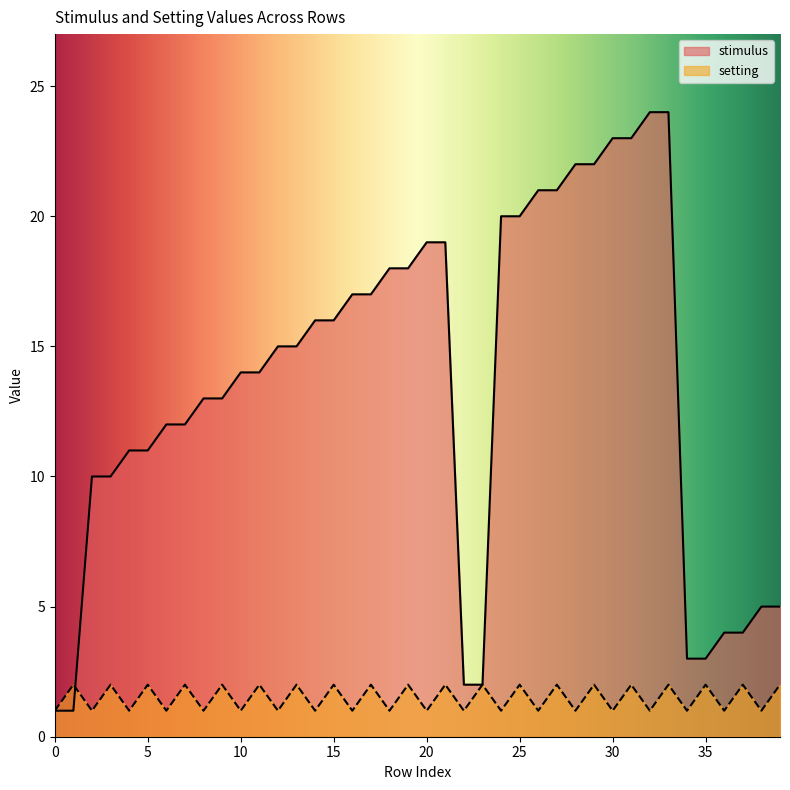

What is the difference between the highest and lowest values at 20?

18